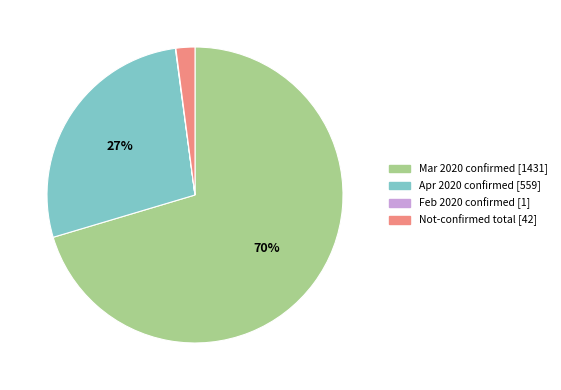

To the nearest percent, what is the average slice percentage?

25%